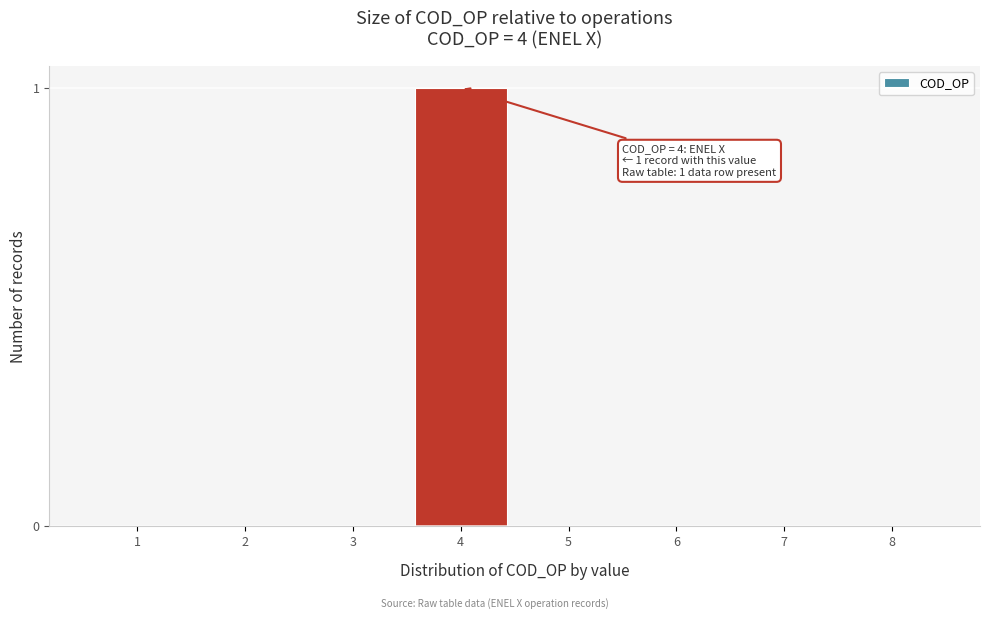

Reading left to right, list all the values displayed in this chart.

1=0	2=0	3=0	4=1	5=0	6=0	7=0	8=0